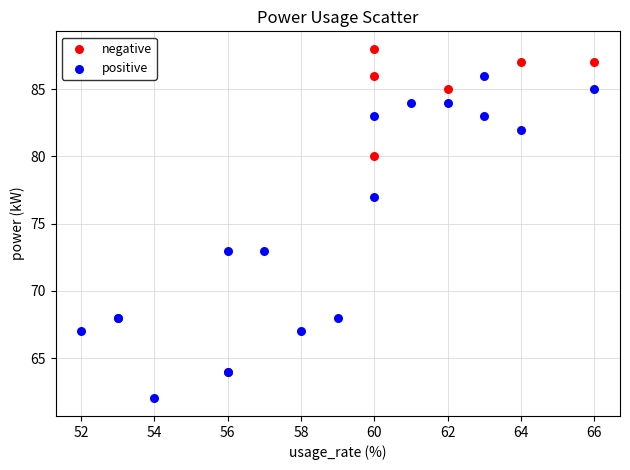

Which series reaches the maximum Y coordinate?

negative